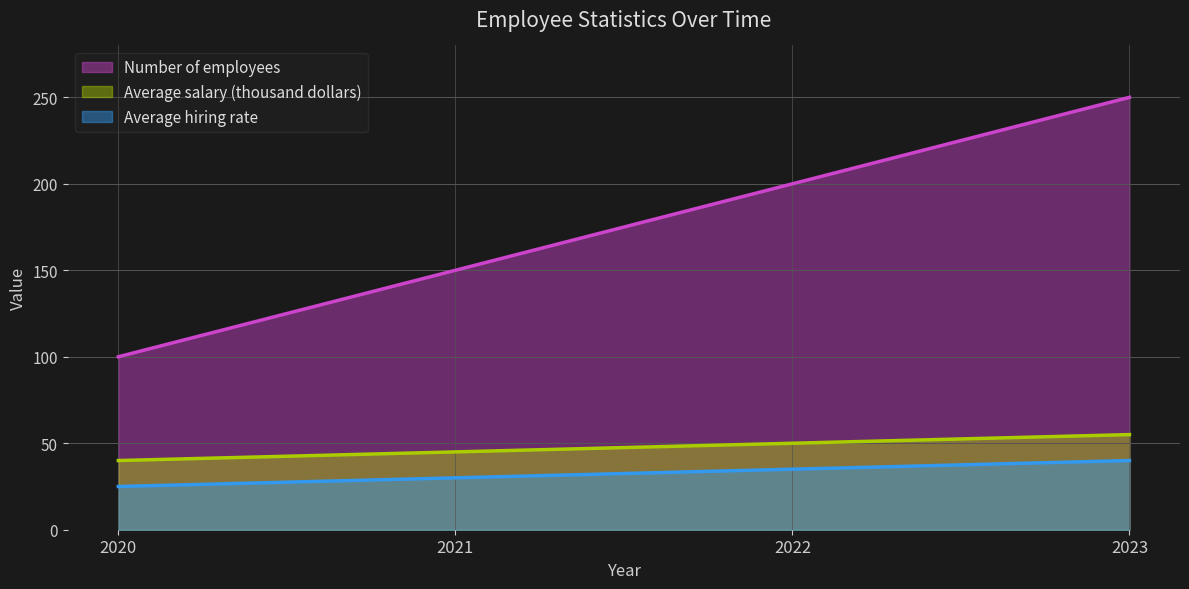

True or false: Average hiring rate has a value of 40 at 2023.

True